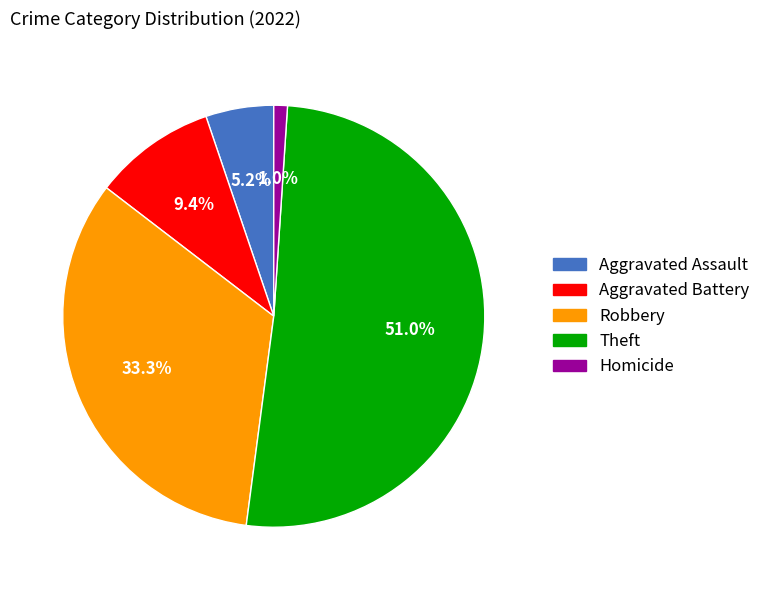

Rank the categories by value from lowest to highest.

Homicide, Aggravated Assault, Aggravated Battery, Robbery, Theft